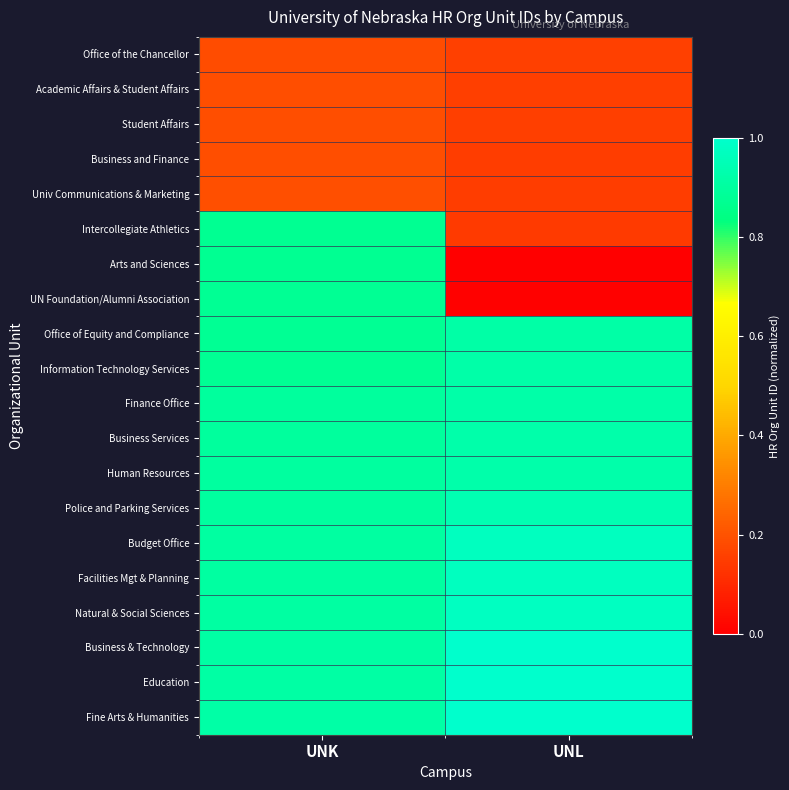

At UNL, list the series in order from largest to smallest.

Fine Arts & Humanities, Education, Business & Technology, Natural & Social Sciences, Facilities Mgt & Planning, Budget Office, Police and Parking Services, Human Resources, Business Services, Finance Office, Information Technology Services, Office of Equity and Compliance, Office of the Chancellor, Academic Affairs & Student Affairs, Student Affairs, Business and Finance, Univ Communications & Marketing, Intercollegiate Athletics, UN Foundation/Alumni Association, Arts and Sciences